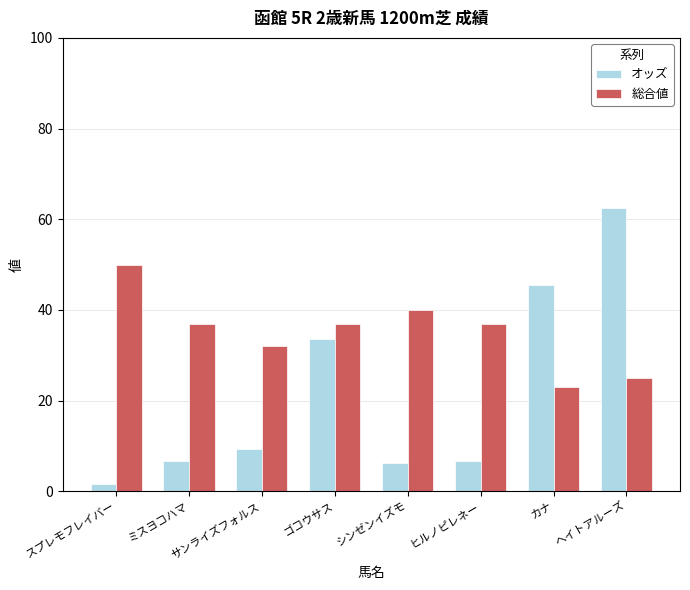

At スプレモフレイバー, list the series in order from smallest to largest.

オッズ, 総合値